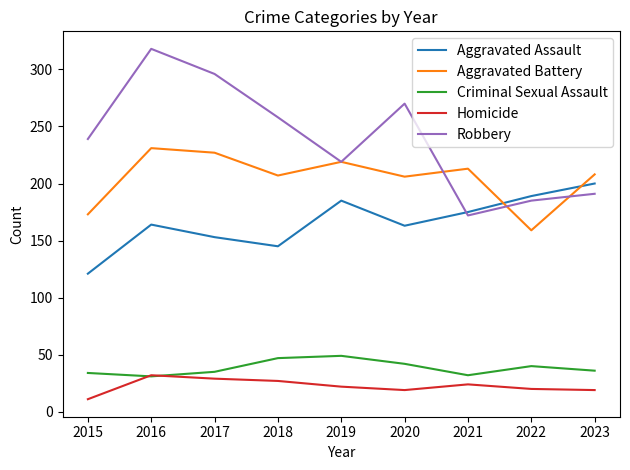

The Aggravated Assault series shows 194 at 2018. True or false?

False